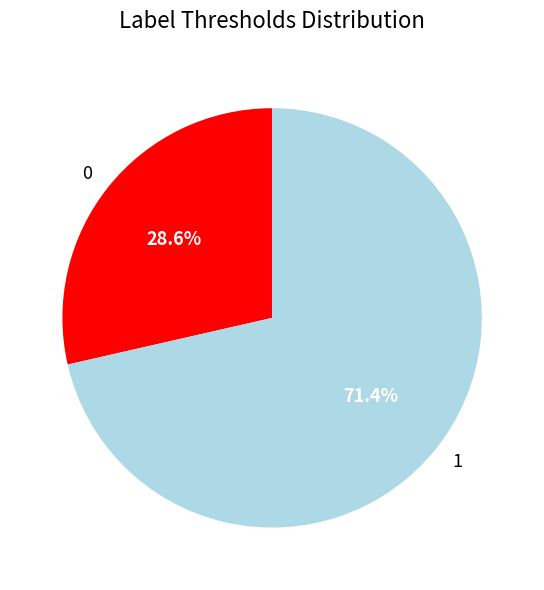

Count the number of slices in the pie.

2